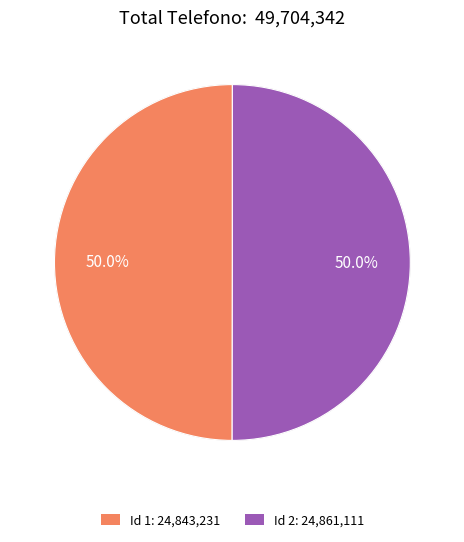

Which category has the biggest portion of the pie?

2